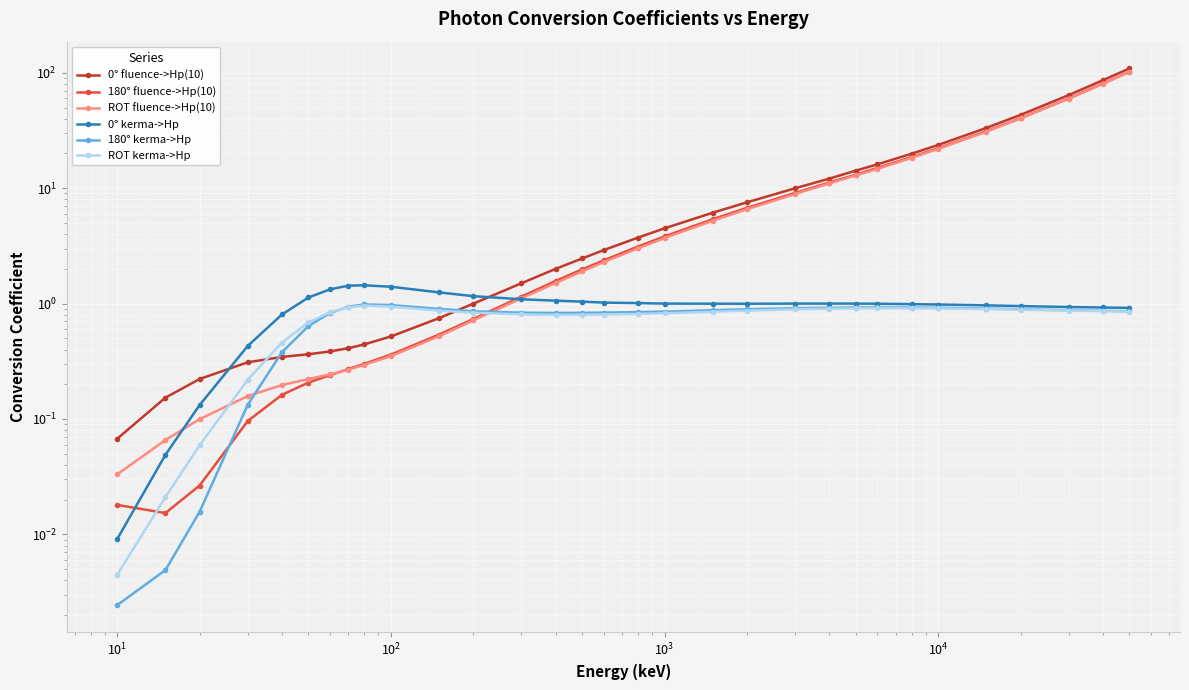

At how many categories does at least one series exceed 64?

3